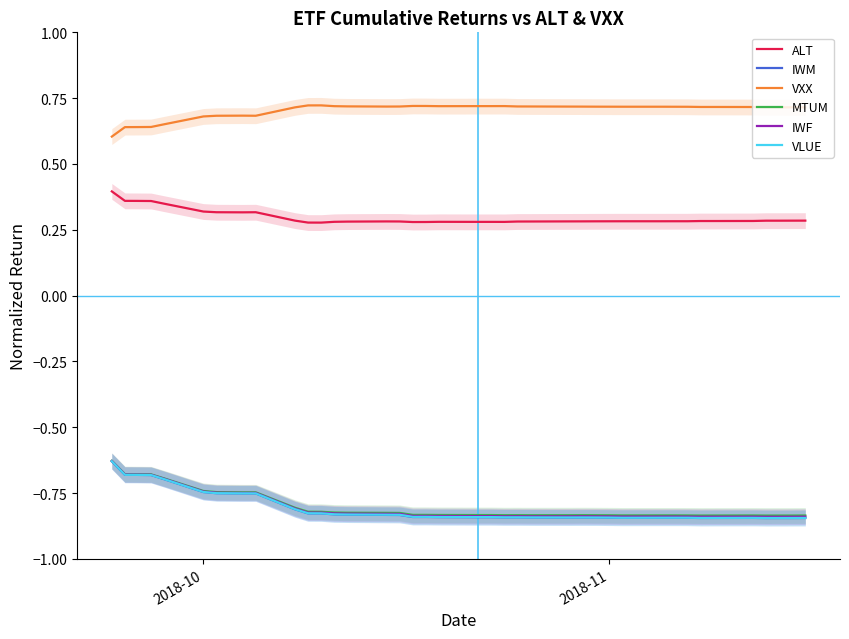

What is the difference between the second highest and second lowest values in the VXX series?

0.1